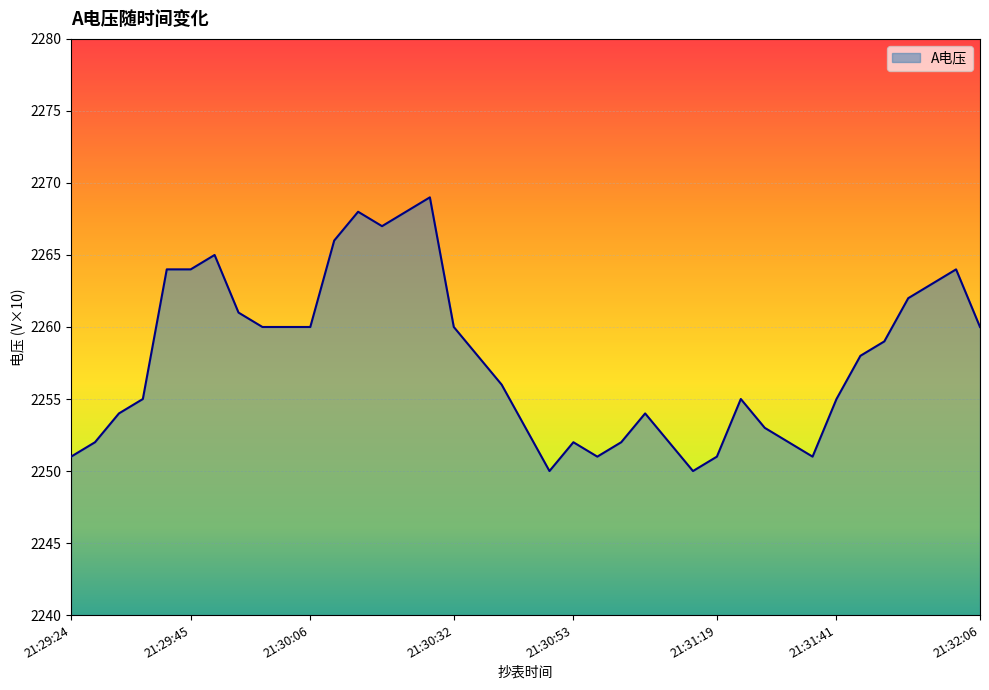

What is the maximum value shown in the chart?

2269